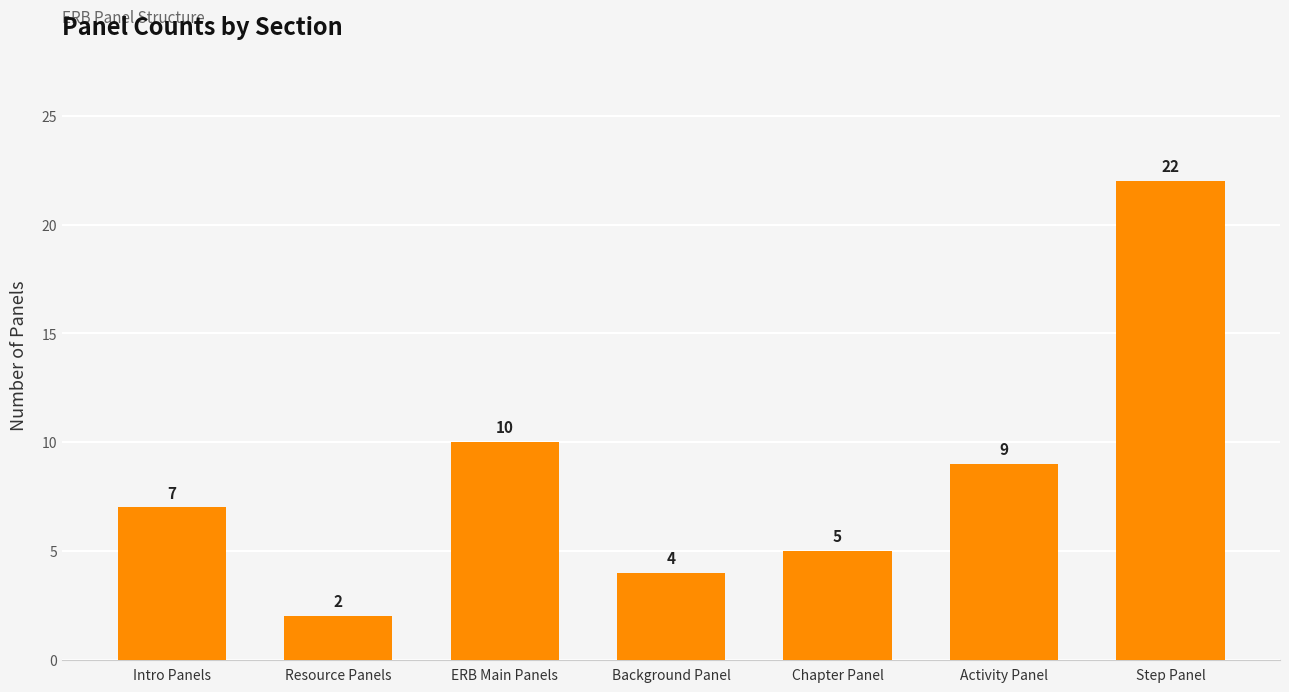

At which category does the chart reach its minimum across all series?

Resource Panels